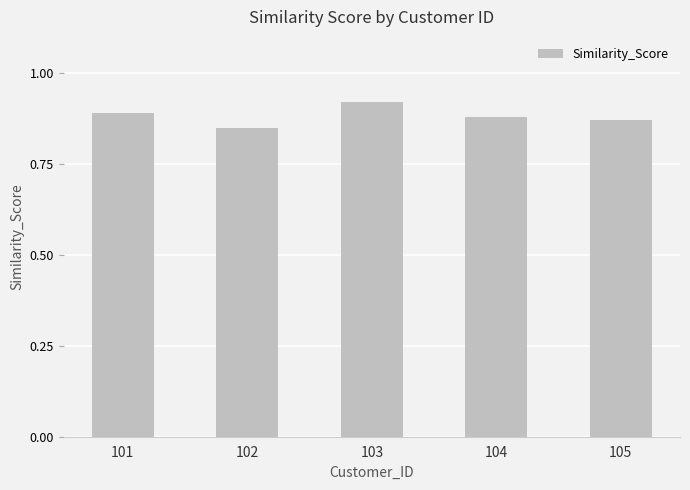

List the labels in order of value, largest first.

103, 101, 104, 105, 102